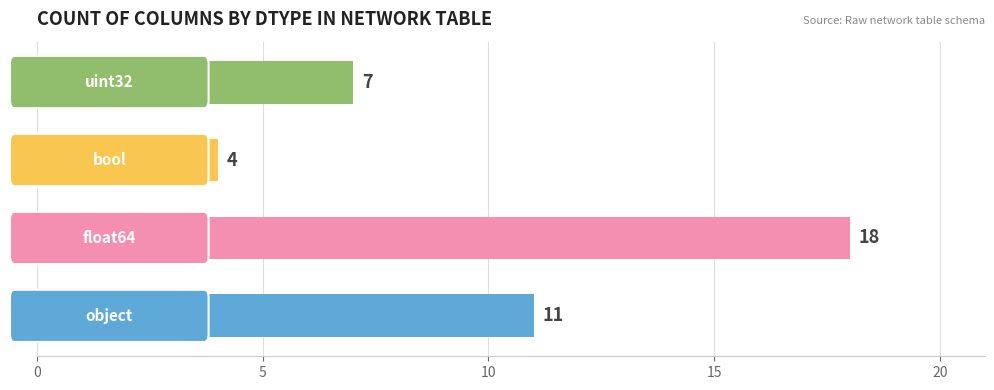

What is the difference between the second highest and minimum values?

7